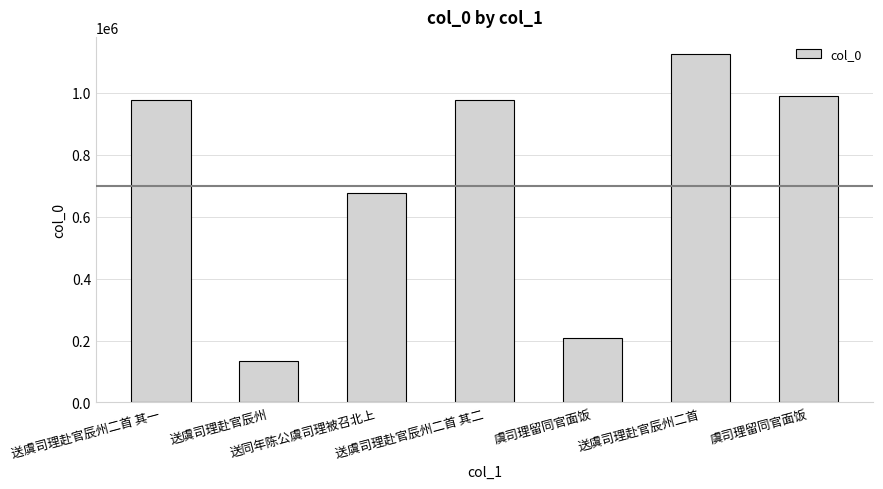

Reading left to right, transcribe all the data shown in this chart.

送虞司理赴官辰州二首 其一=975486	送虞司理赴官辰州=132578	送同年陈公虞司理被召北上=677177	送虞司理赴官辰州二首 其二=975485	虞司理留同官面饭=207810	送虞司理赴官辰州二首=1124292	虞司理留同官面饭=990320